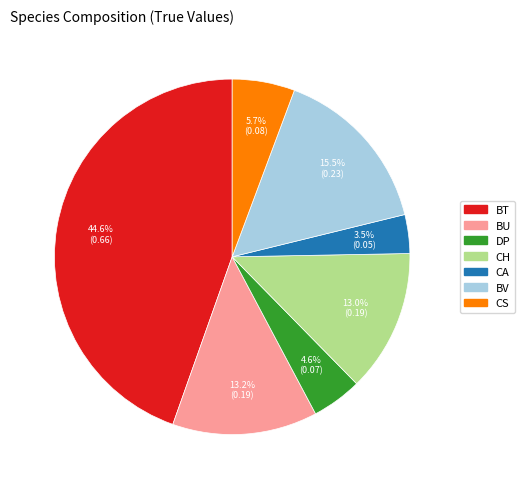

Which category has the biggest portion of the pie?

BT